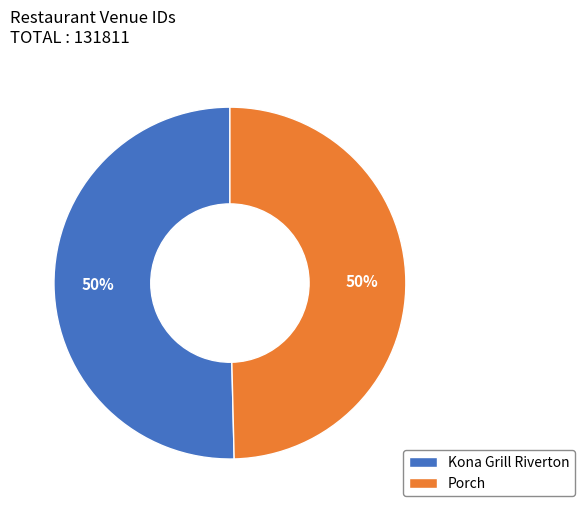

To the nearest percent, what percentage of the pie is Porch?

50%